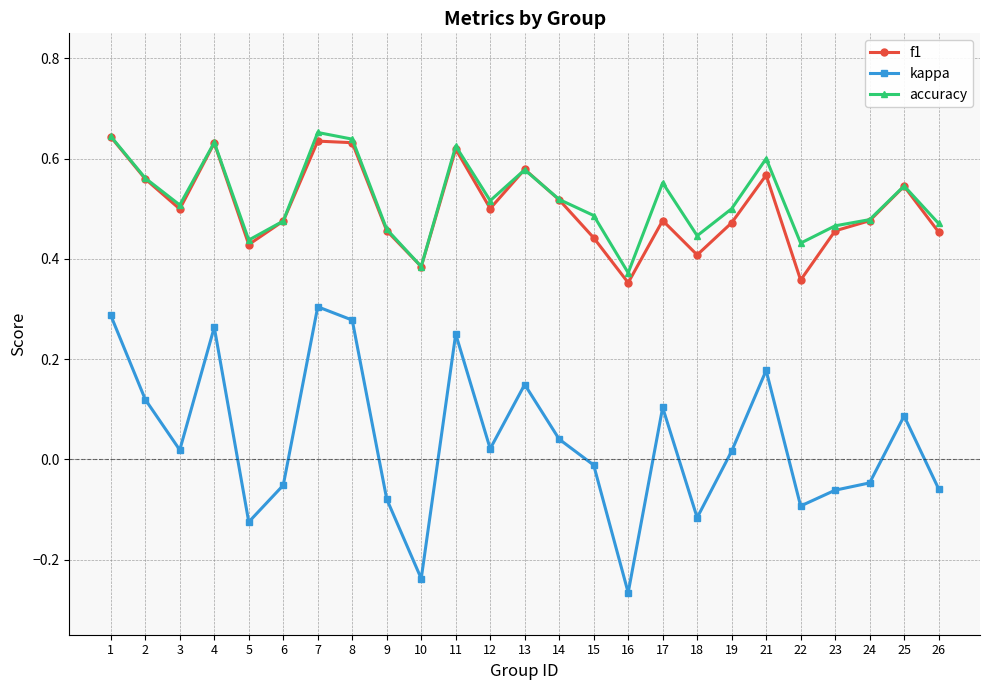

At which category does kappa reach its first local peak?

4